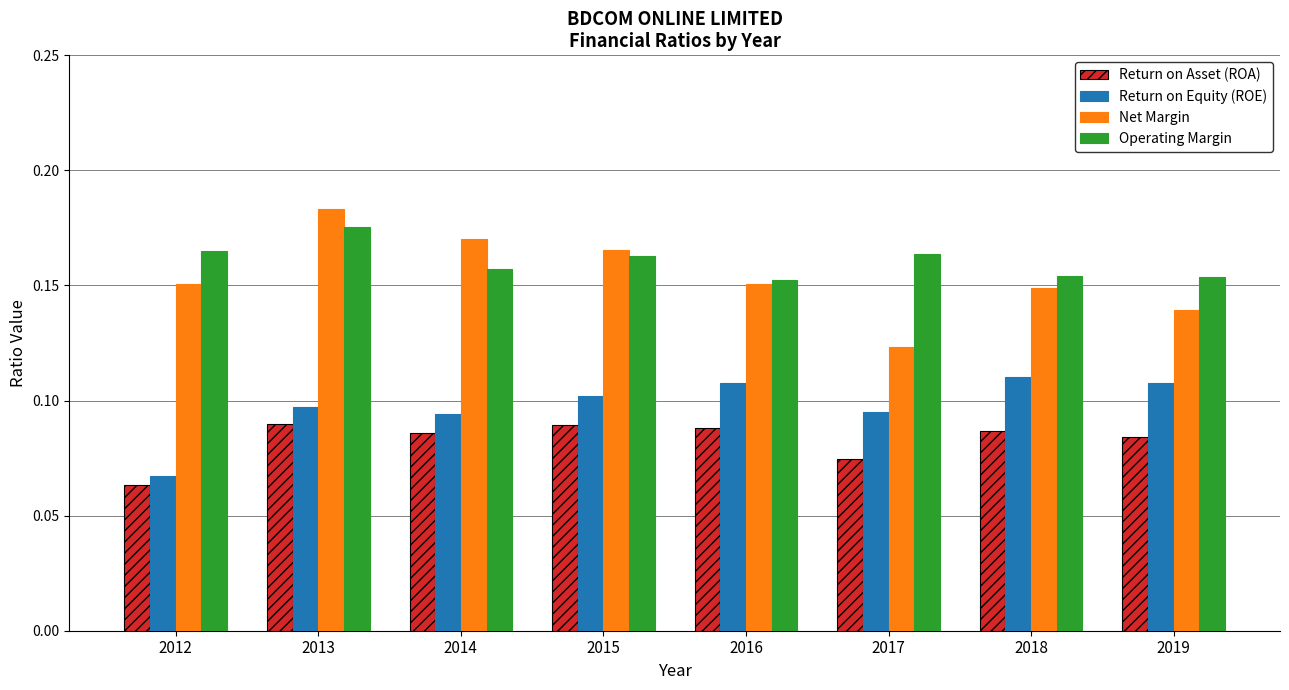

Which series has the largest total across all categories?

Operating Margin